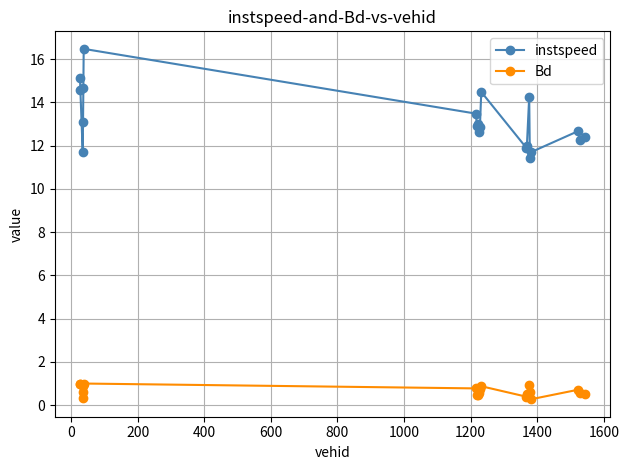

What is the value of the Bd point at the 11th from the left?

0.7